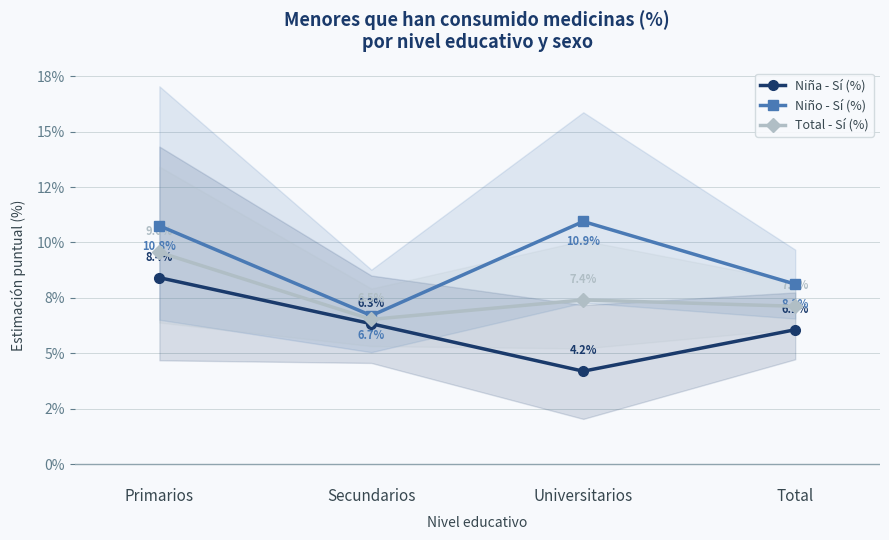

How many lines are shown in the chart?

3